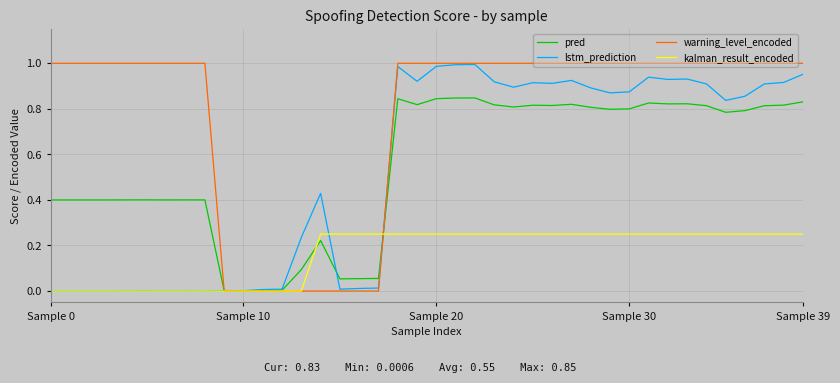

Which series has the widest spread of values?

warning_level_encoded